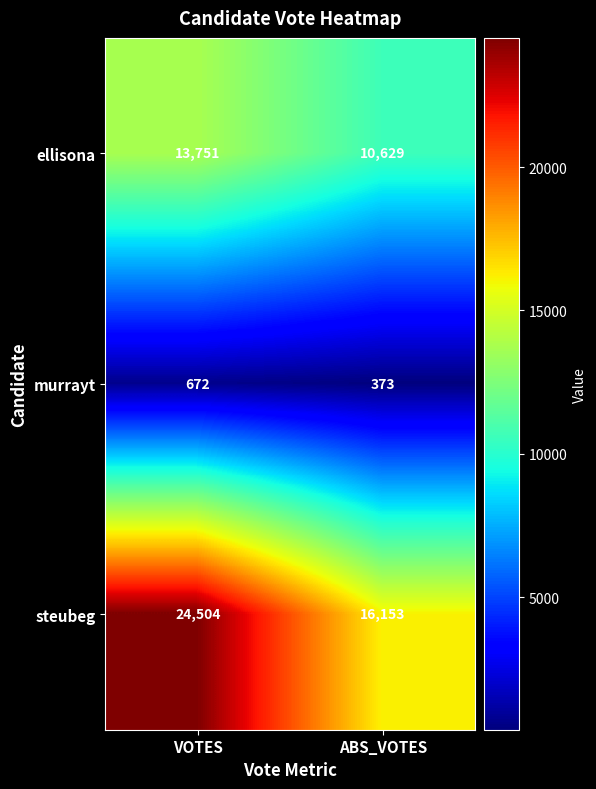

What is the average value of the ellisona series?

12190